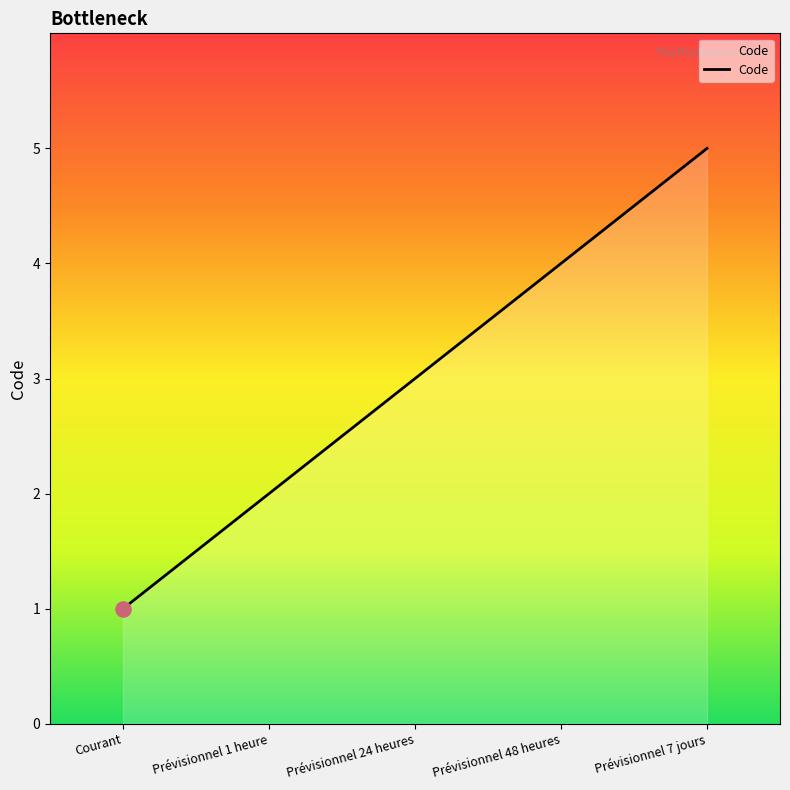

Which has a higher value, Courant or Prévisionnel 1 heure?

Prévisionnel 1 heure